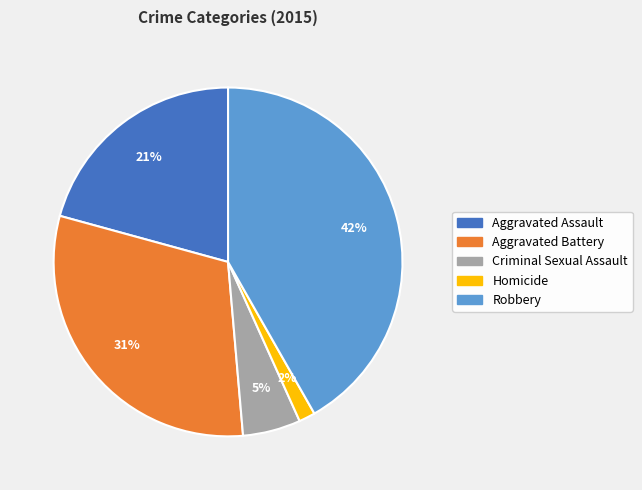

Does Homicide account for over 50% of the chart?

No